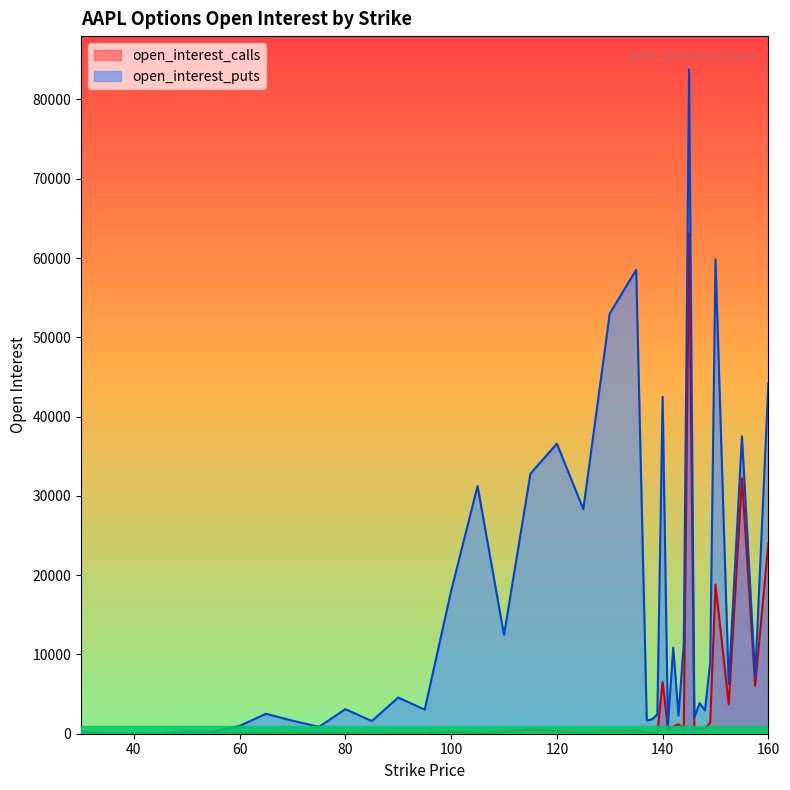

True or false: open_interest_puts and open_interest_calls intersect in this chart.

True